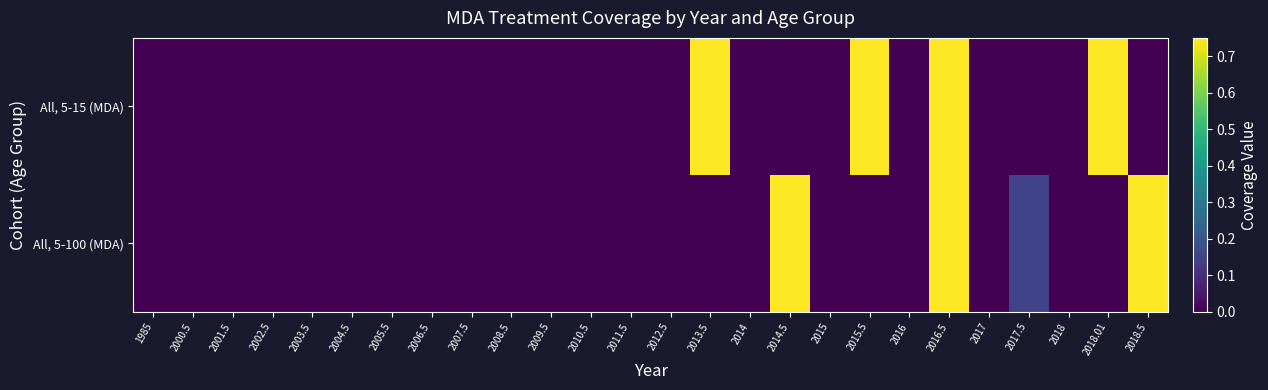

At which category is the sum across all series the highest?

2016.5